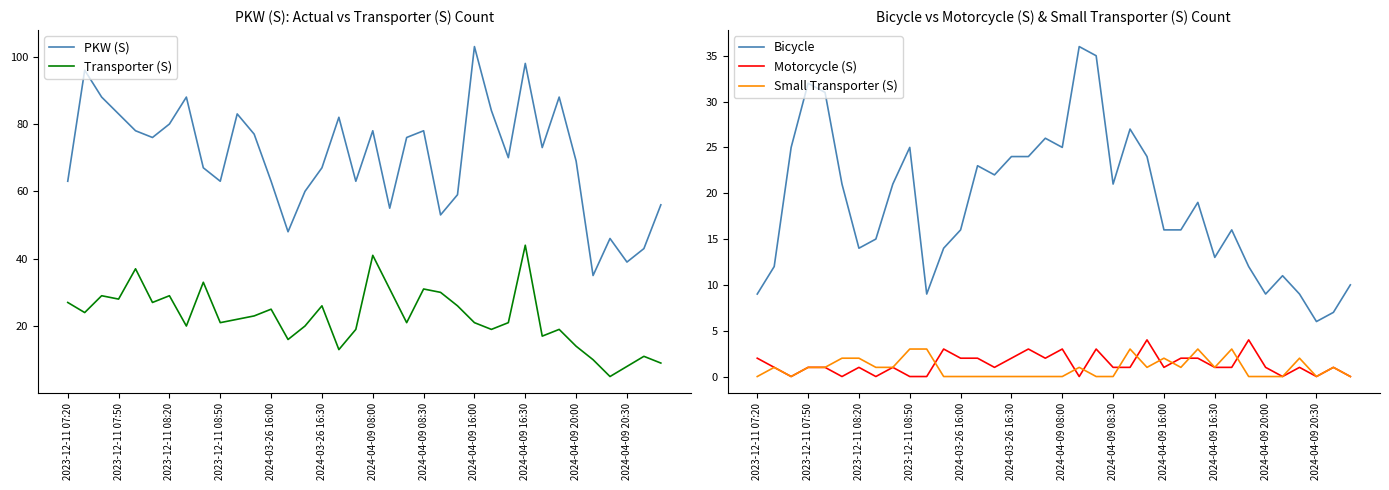

True or false: Motorcycle (S) has more than 2 interior local peaks.

True